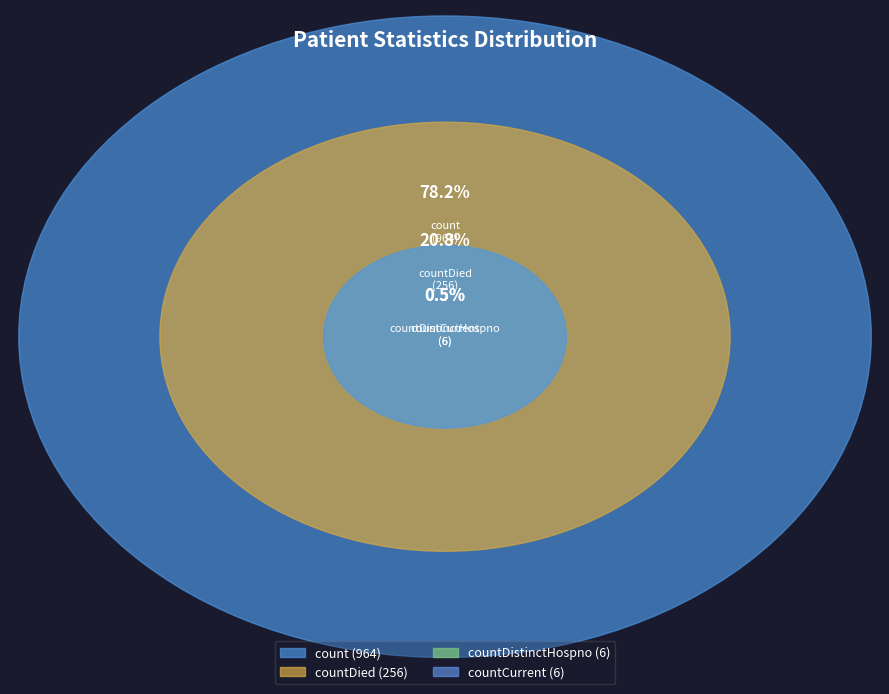

Count the number of slices in the pie.

4